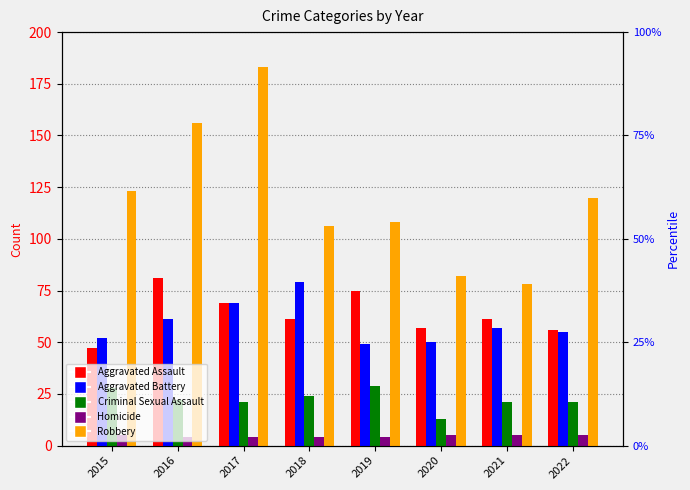

What is the difference between the maximum and minimum values in the Robbery series?

105